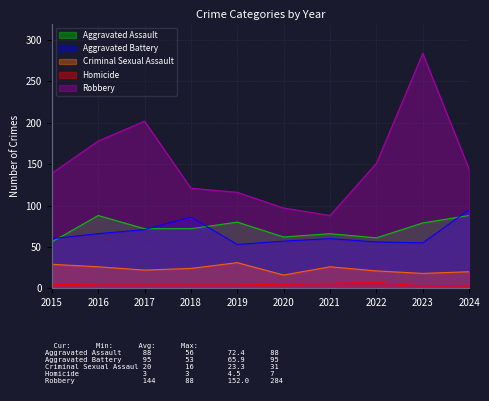

What is the total value across all series at 2015?

289